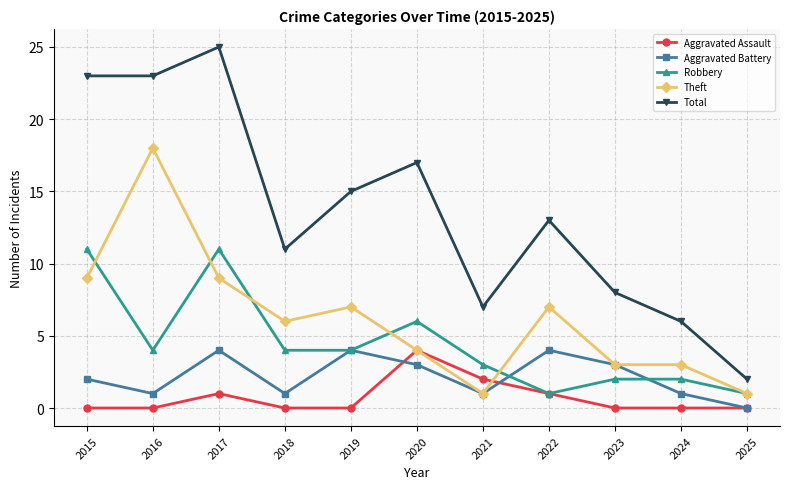

Where is Robbery nearest to the value 6?

2020